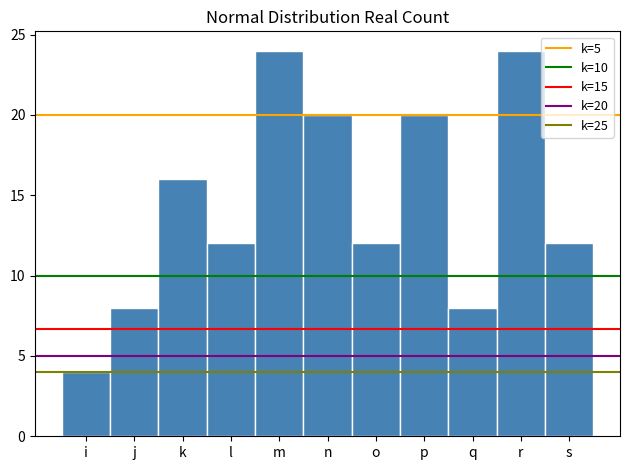

Reading right to left, transcribe all the data shown in this chart.

s=12	r=24	q=8	p=20	o=12	n=20	m=24	l=12	k=16	j=8	i=4